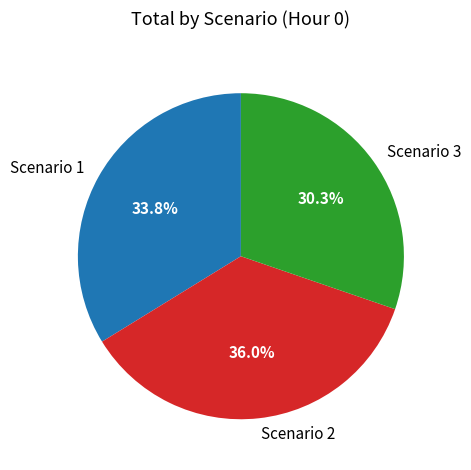

Count the number of slices in the pie.

3